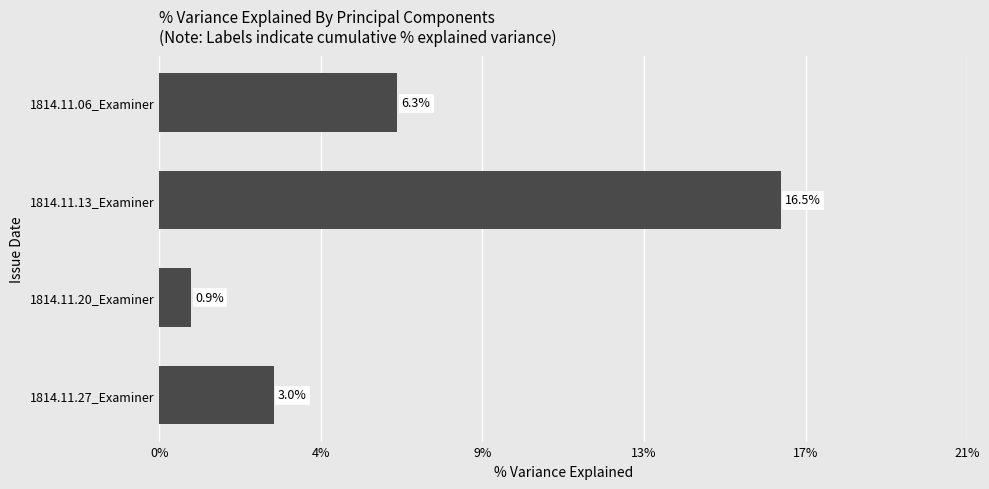

What is the difference between the maximum and minimum values?

0.2